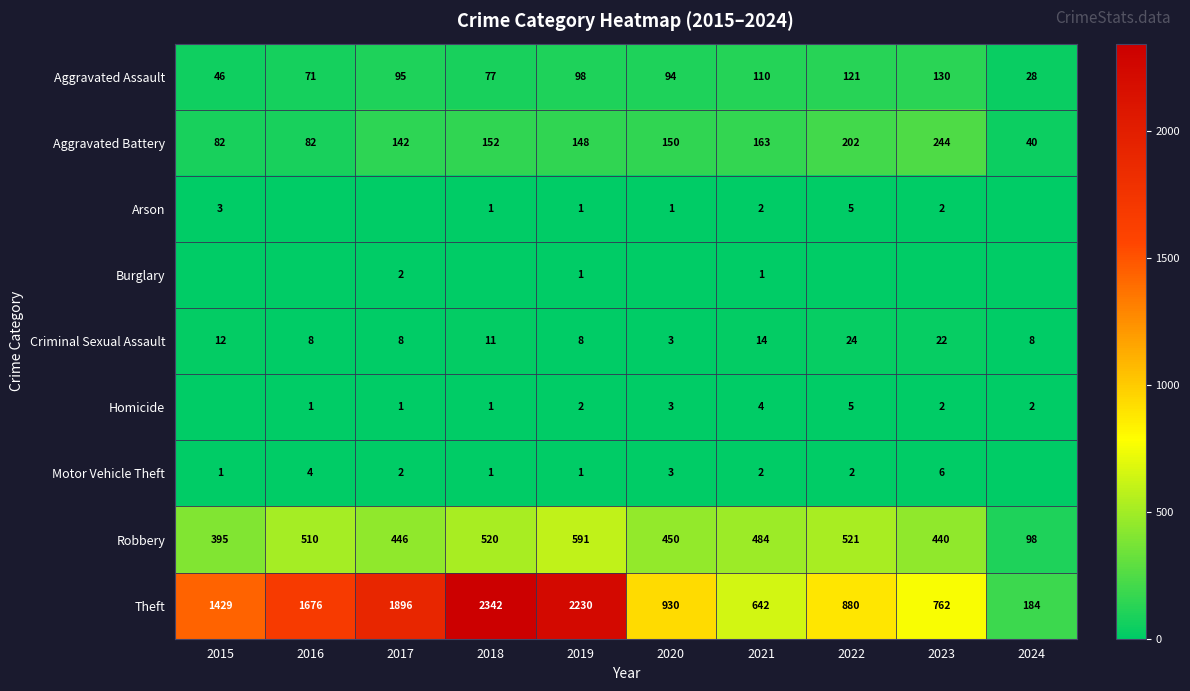

The Theft series shows 751 at 2016. True or false?

False